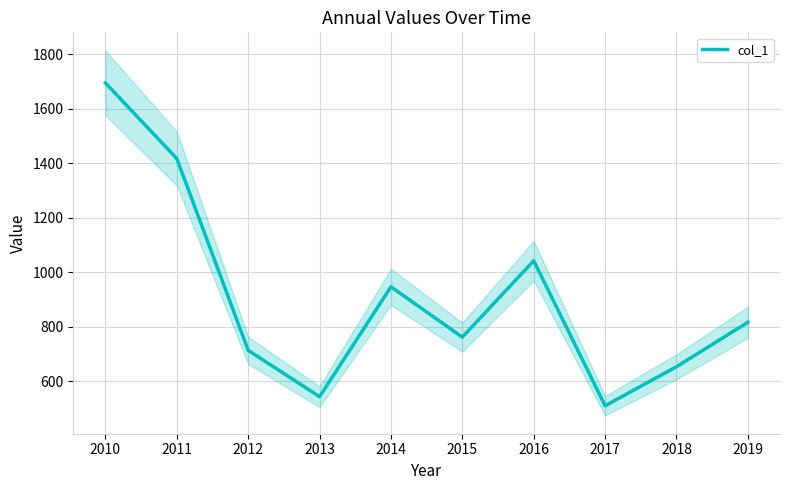

True or false: the data has more than 2 interior local peaks.

False